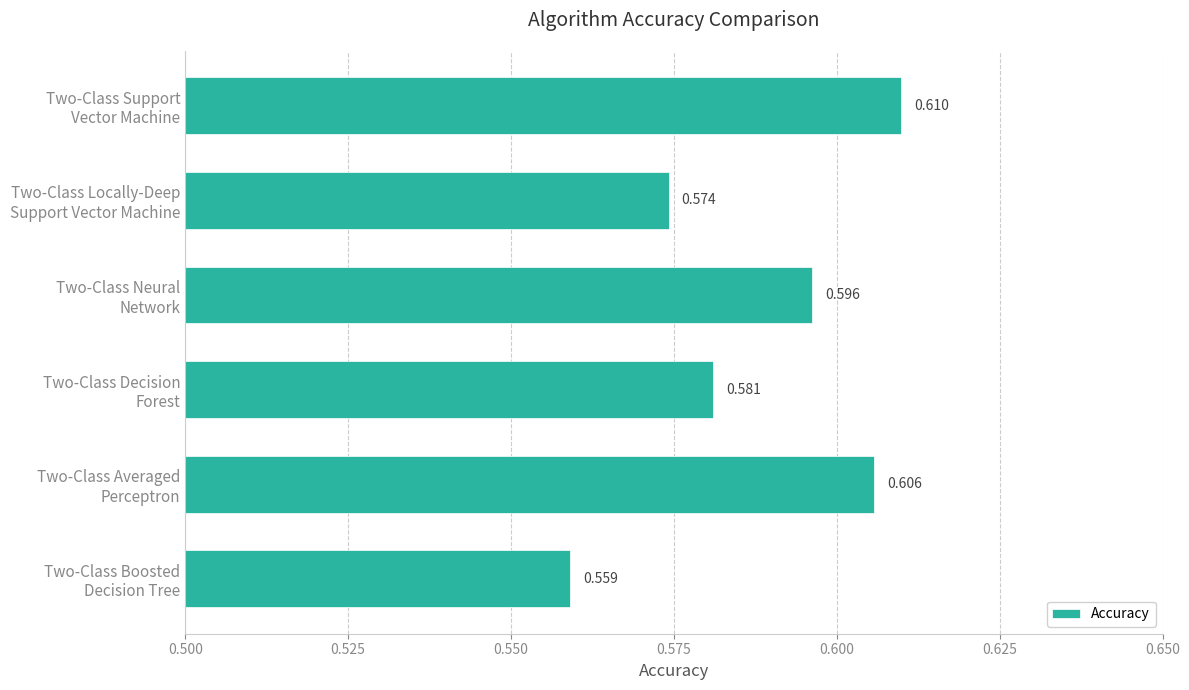

How many bars are there in total?

6